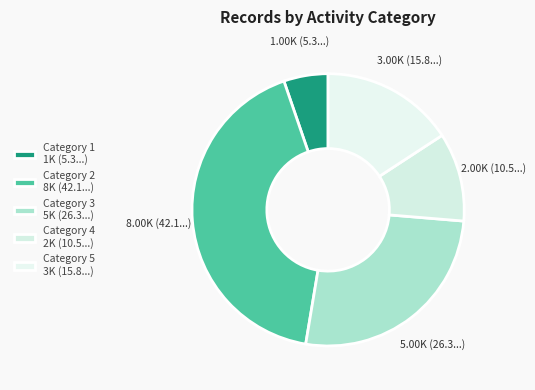

Count the number of slices in the pie.

5